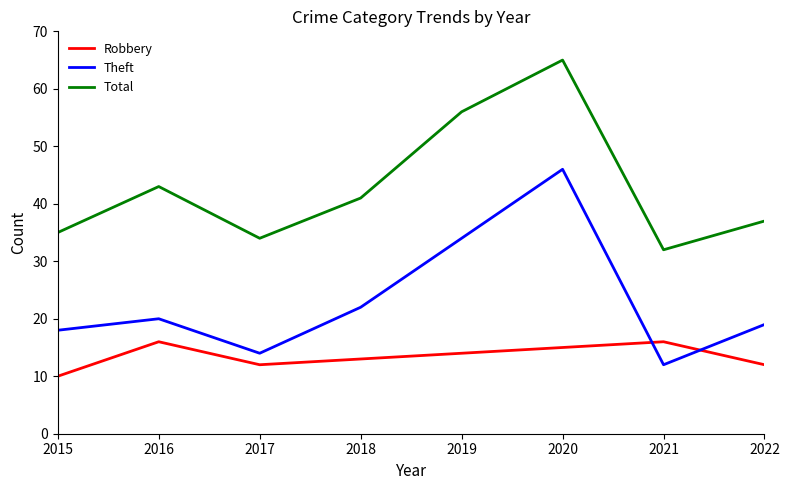

The Total series shows 34 at 2017. True or false?

True